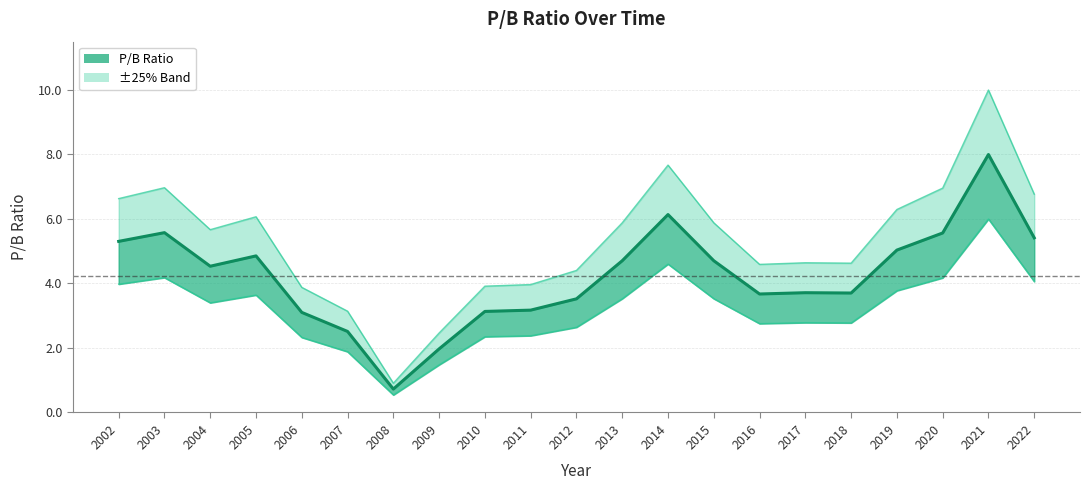

What is the difference between the values at 2015 and 2019?

0.3